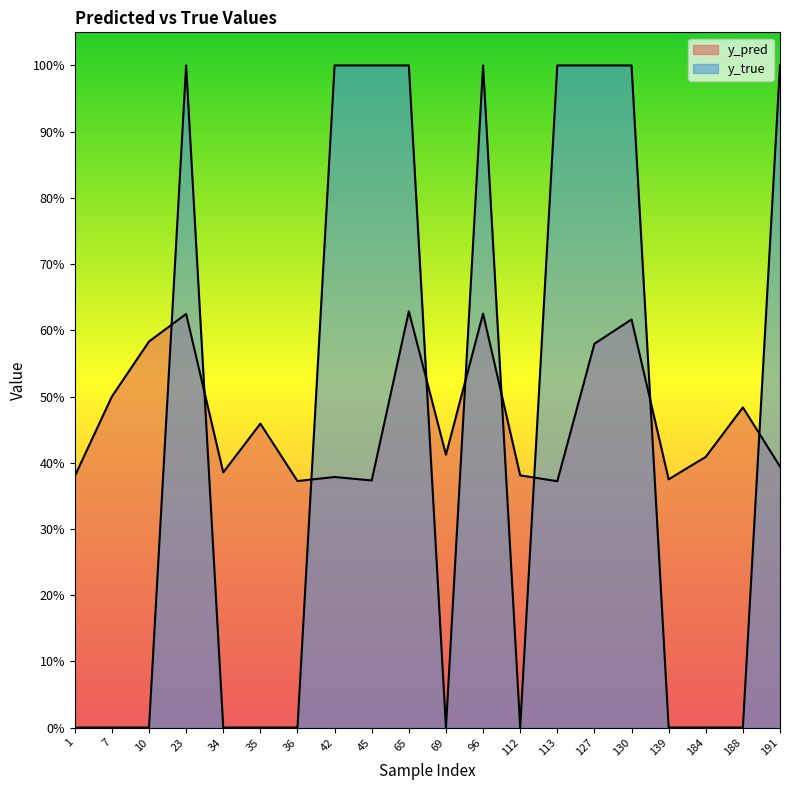

What is the value of the y_pred point at the 4th from the left?

0.6